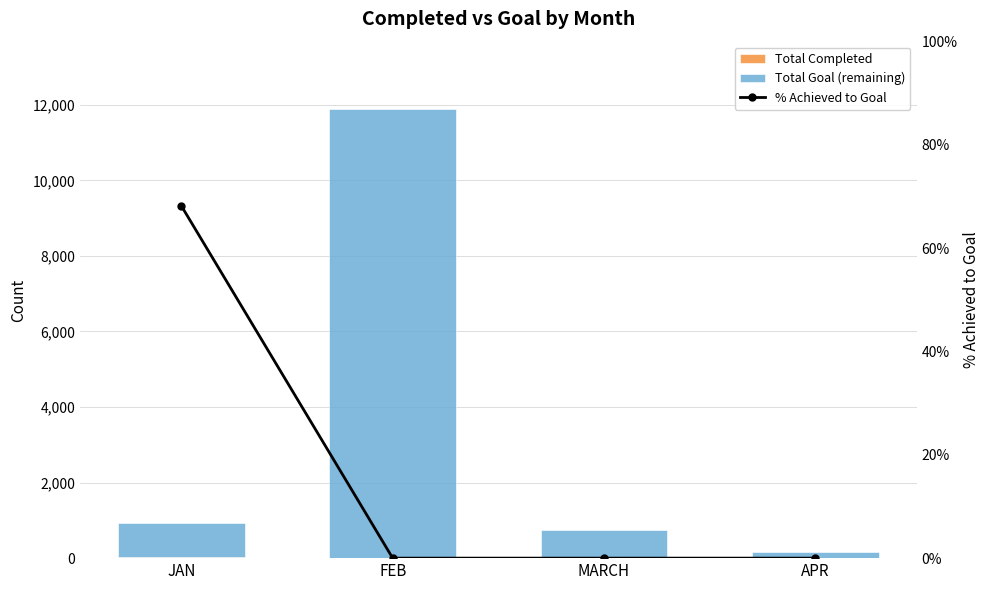

What is the sum of the Total Goal (remaining) values at JAN and FEB?

12786.0